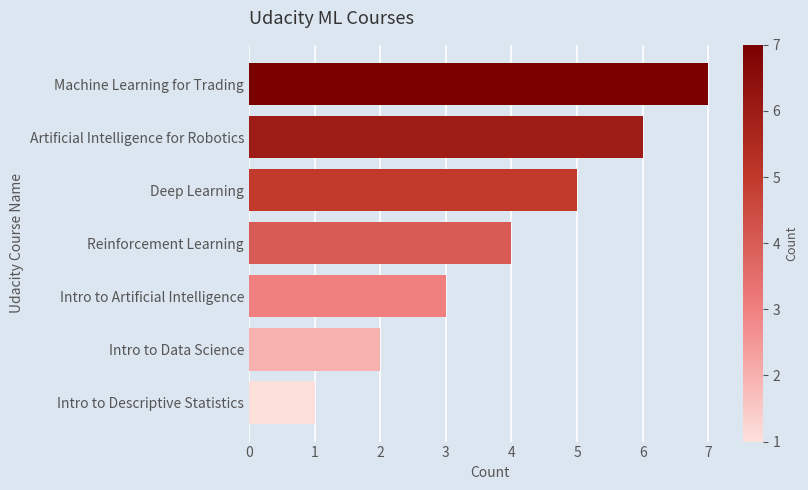

How many categories are shown in the chart?

7